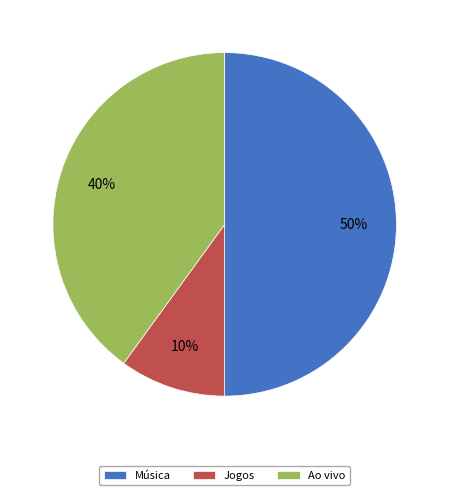

To the nearest percent, what percentage of the pie is Ao vivo?

40%